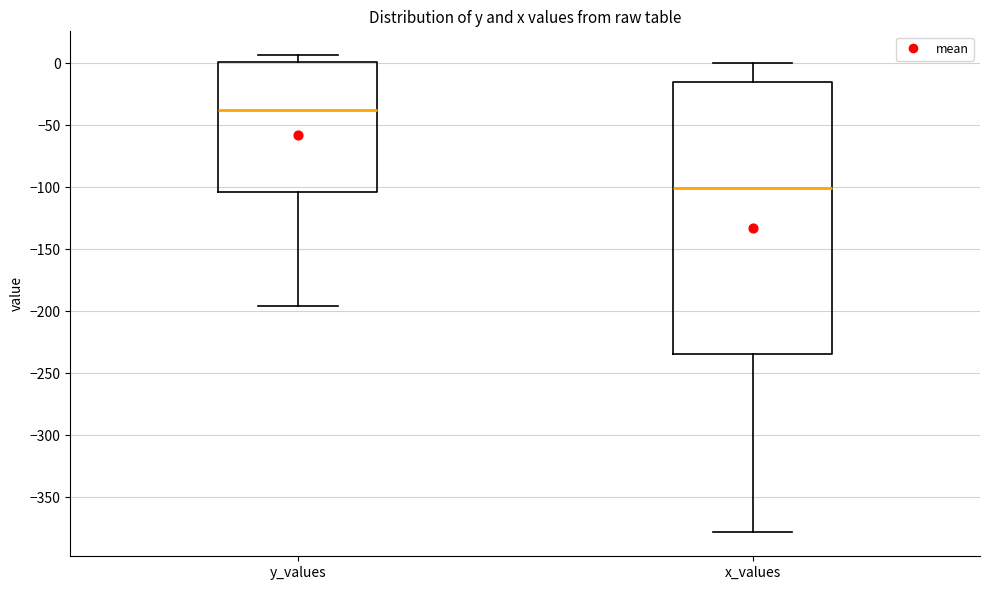

Which box is the tallest, from its lower edge to its upper edge?

x_values